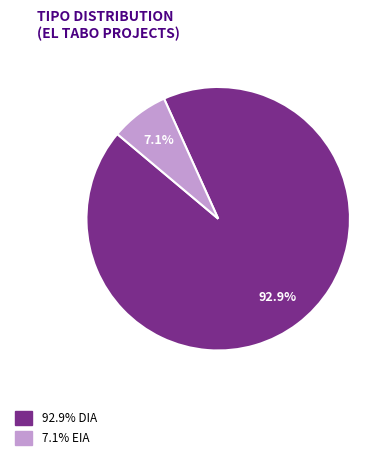

Is there a majority slice in this chart?

Yes